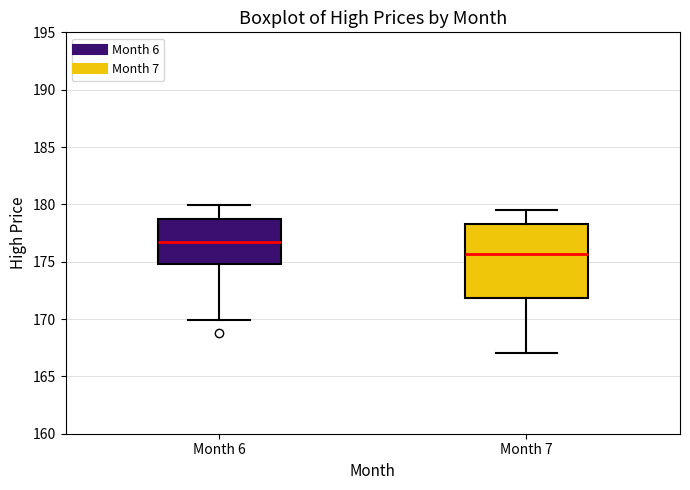

Reading left to right, transcribe this box plot: for each box, give where its median line is, the range the box spans, and where its two whiskers end, as read against the y-axis. The values are not printed on the chart, so give them approximately, as read against the axis.

Month 6: median 176.5, box 175.0 to 179.0, whiskers 170.0 to 180.0
Month 7: median 175.5, box 172.0 to 178.5, whiskers 167.0 to 179.5